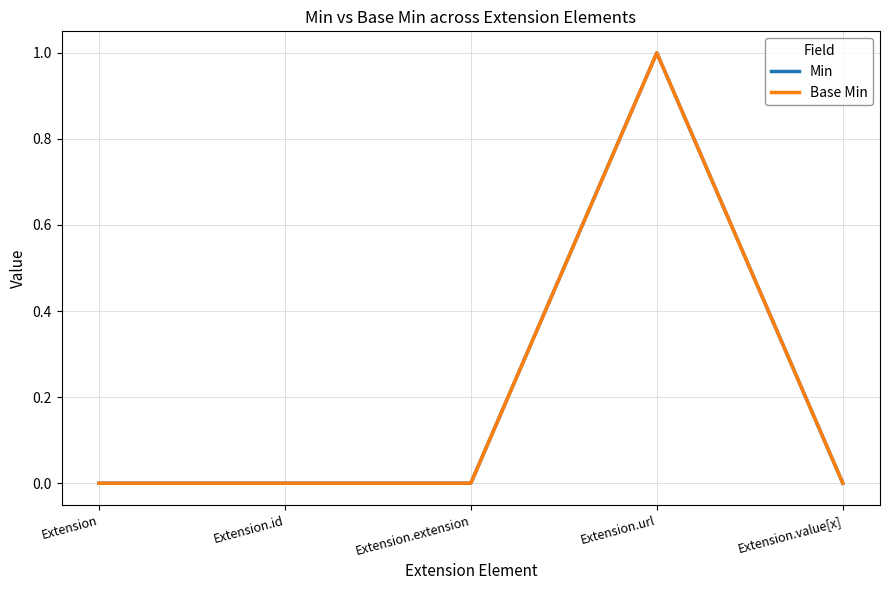

Reading left to right, transcribe all the data shown in this chart.

Min: Extension=0	Extension.id=0	Extension.extension=0	Extension.url=1	Extension.value[x]=0
Base Min: Extension=0	Extension.id=0	Extension.extension=0	Extension.url=1	Extension.value[x]=0